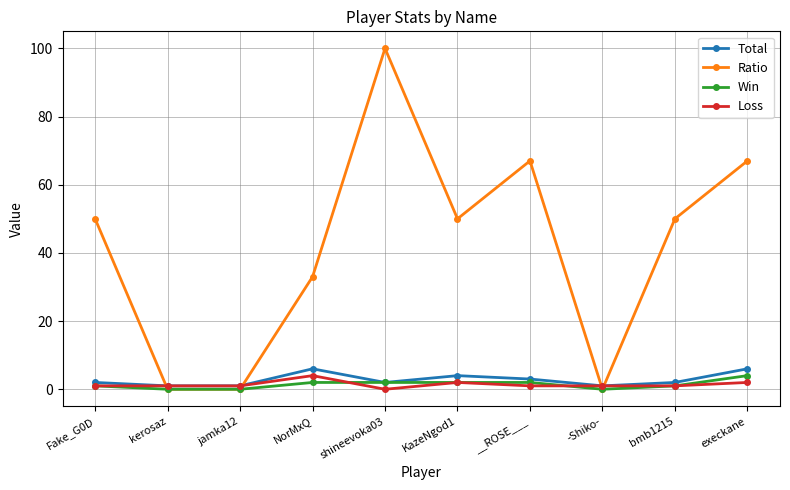

Is it true that Ratio equals 53 at NorMxQ?

False